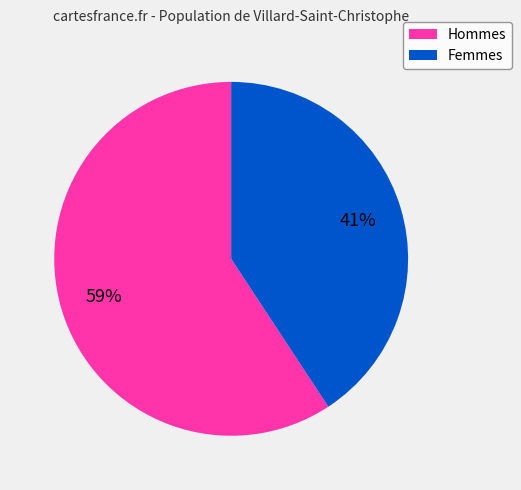

To the nearest percent, what is the average slice percentage?

50%